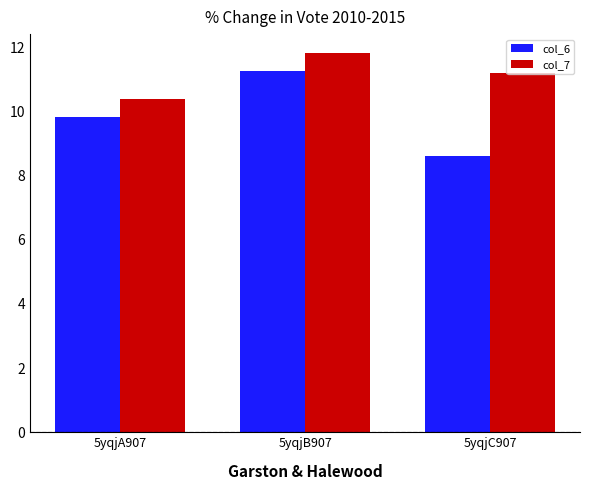

Rank the series by their maximum value, from highest to lowest.

col_7, col_6